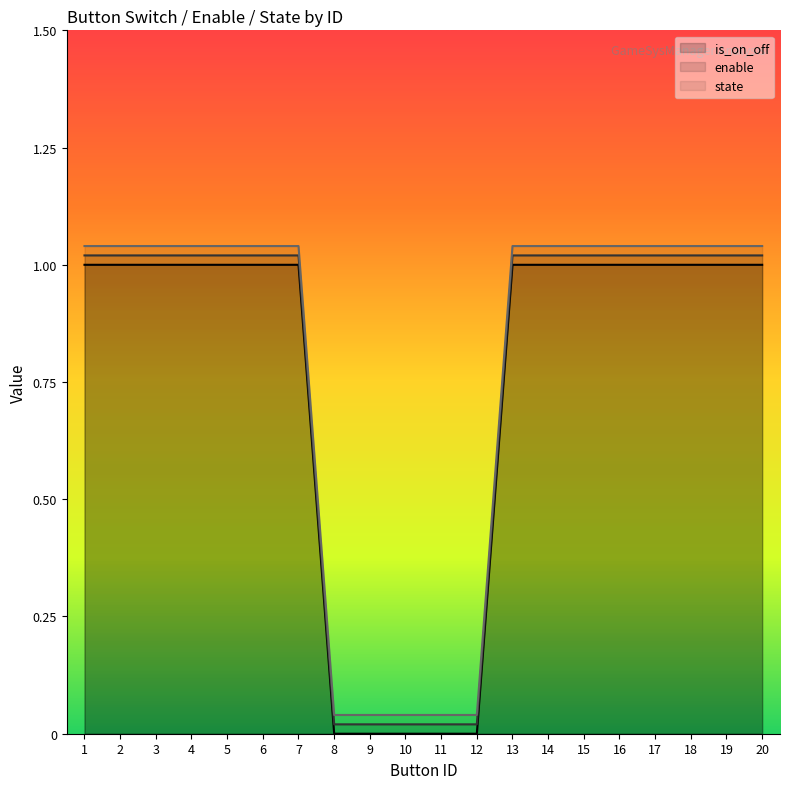

True or false: is_on_off has more than 1 points higher than both neighbors.

False